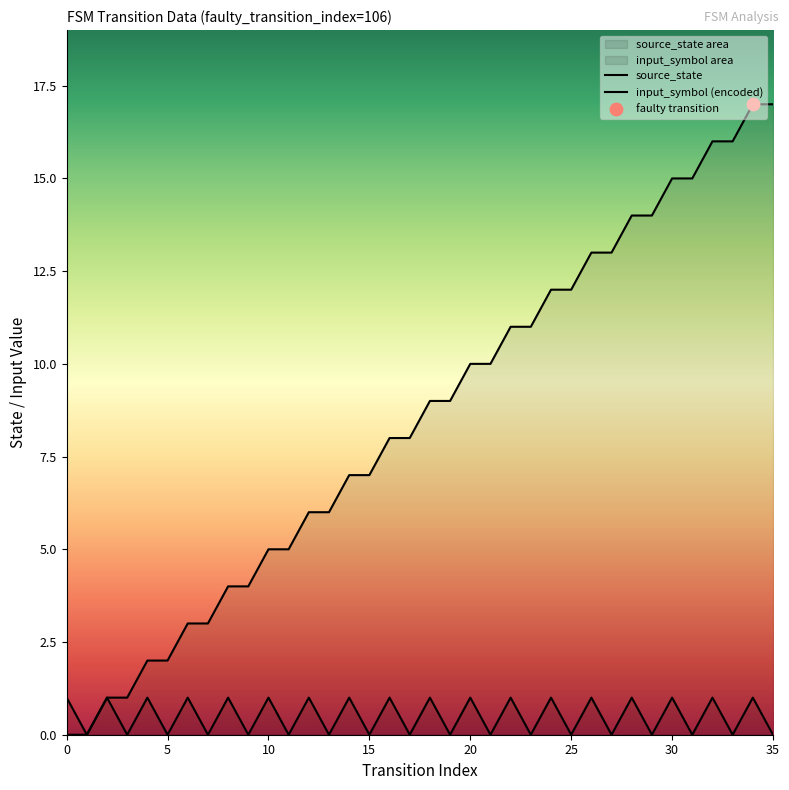

Which series reaches the maximum Y coordinate?

source_state